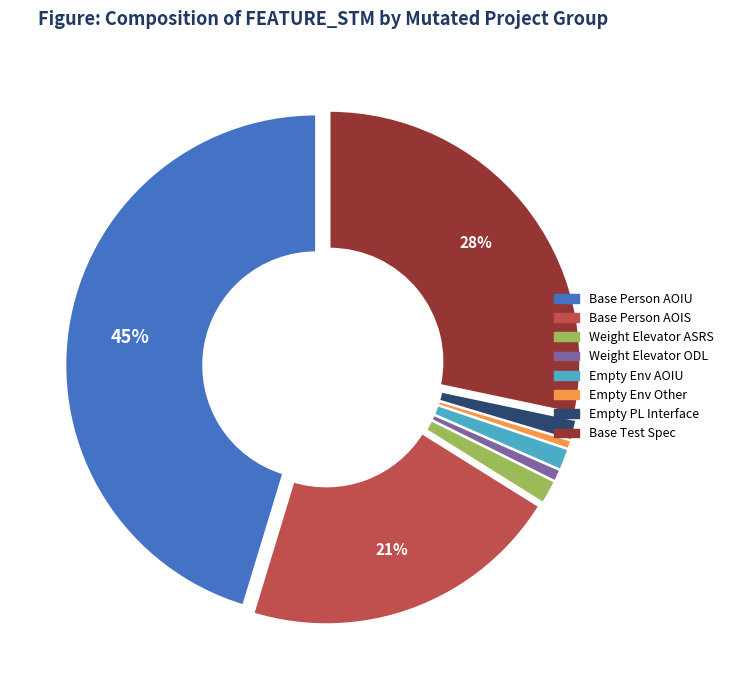

Does any single category account for the majority?

No